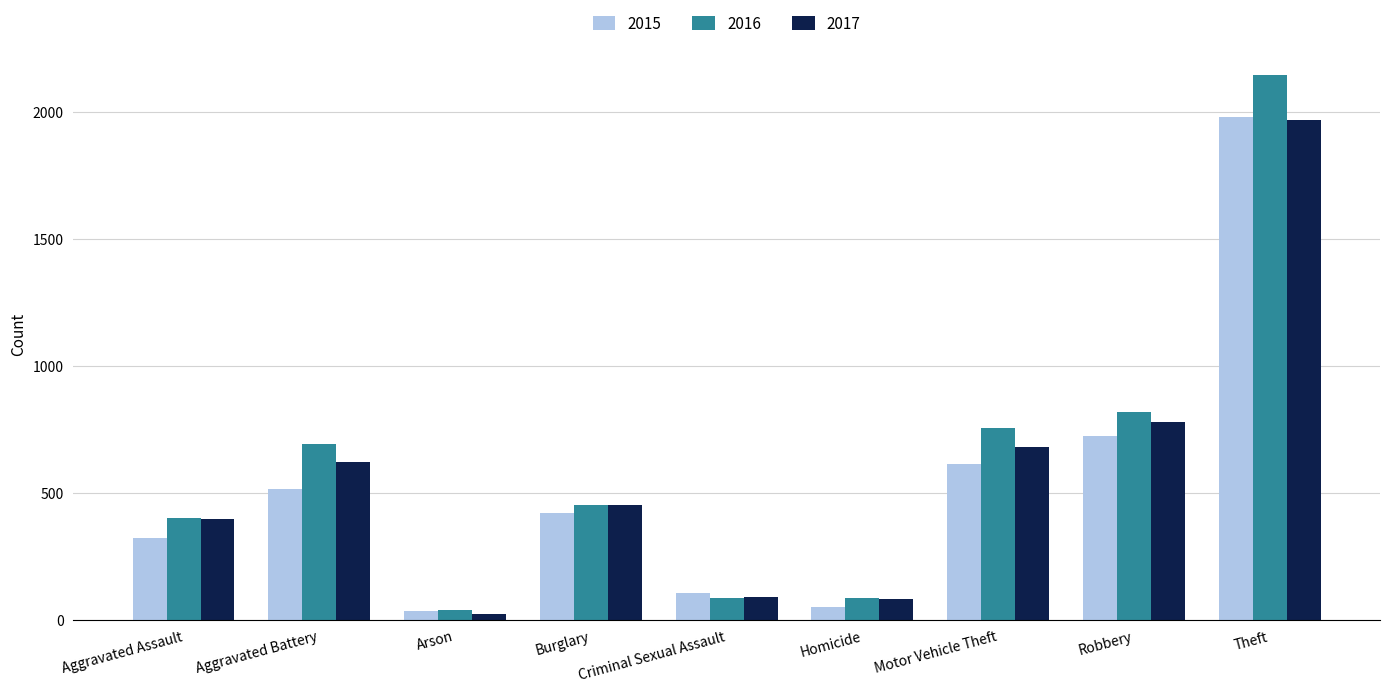

True or false: 2017 has a value of 806 at Burglary.

False